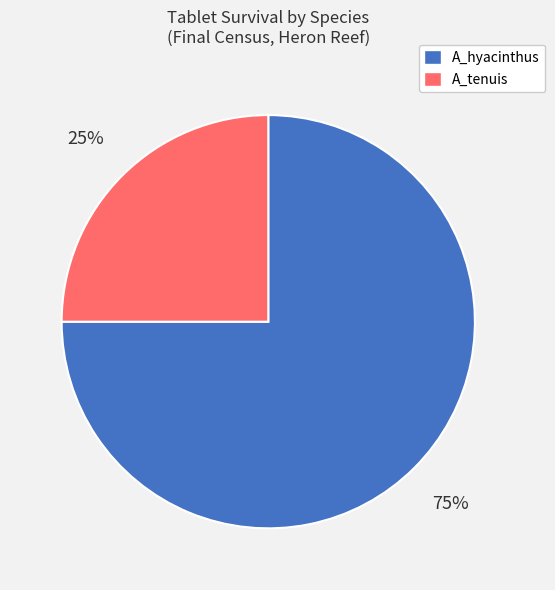

To the nearest percent, what is the difference between the largest and smallest slice percentages?

50%